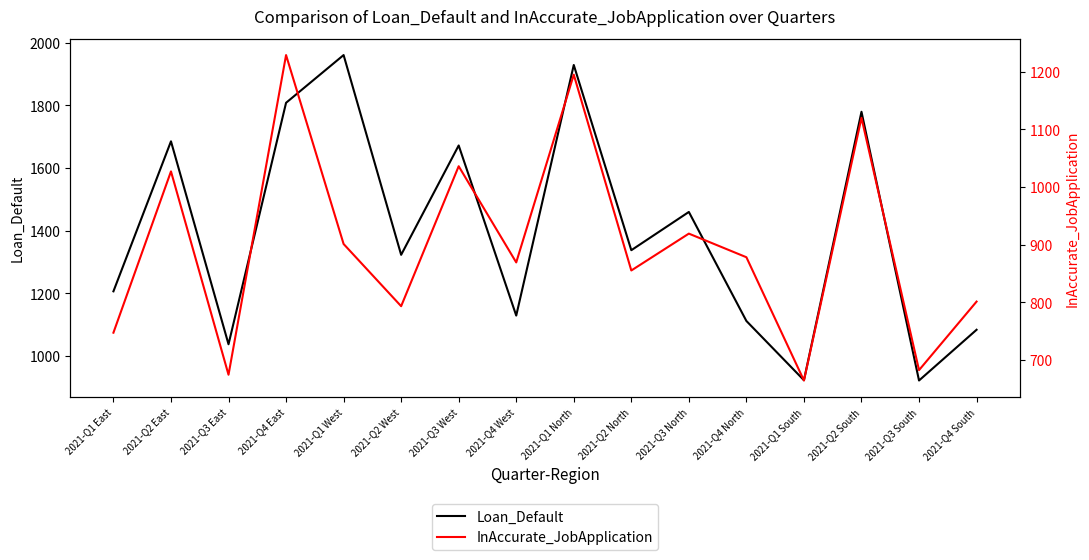

True or false: InAccurate_JobApplication has a value of 780.7 at 2021-Q4 East.

False